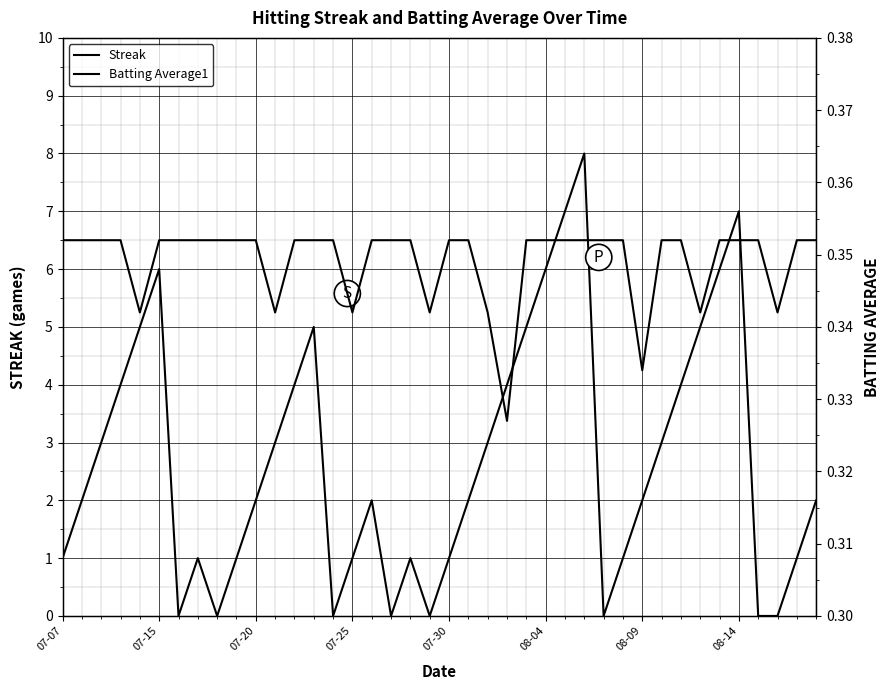

What is the value of the Batting Average1 point at the 19th from the left?

0.4